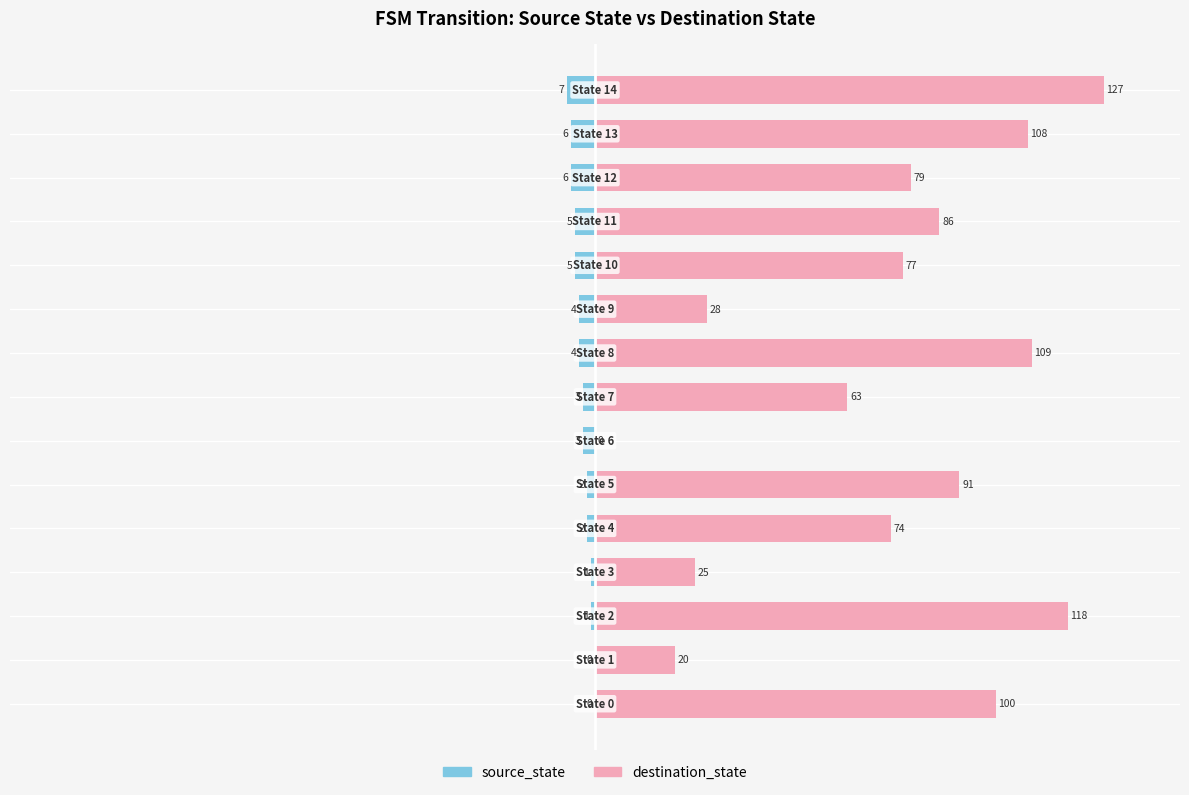

At 9, list the series in order from largest to smallest.

destination_state, source_state